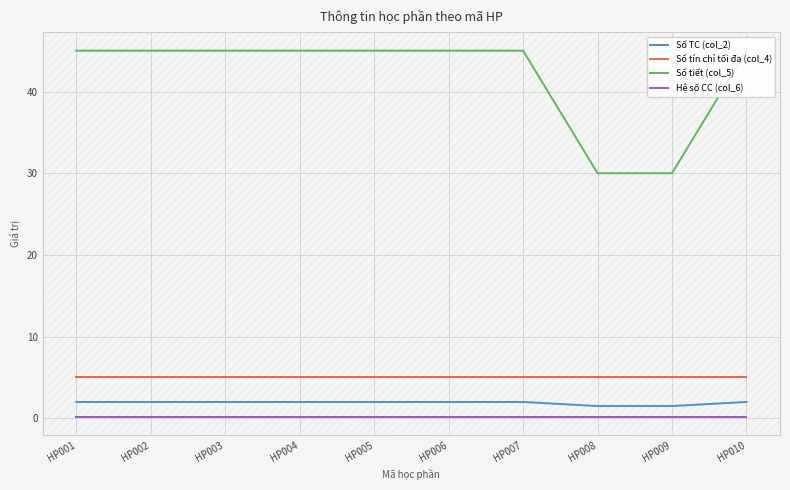

What is the average value of the Số tiết (col_5) series?

42.0